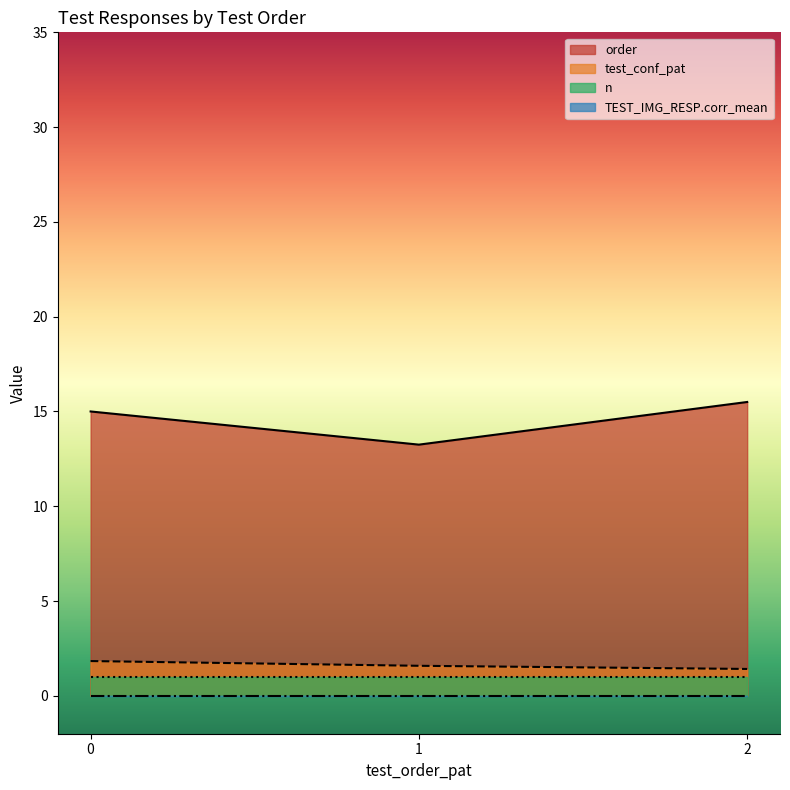

Is it true that test_conf_pat equals 1.8 at 0?

True